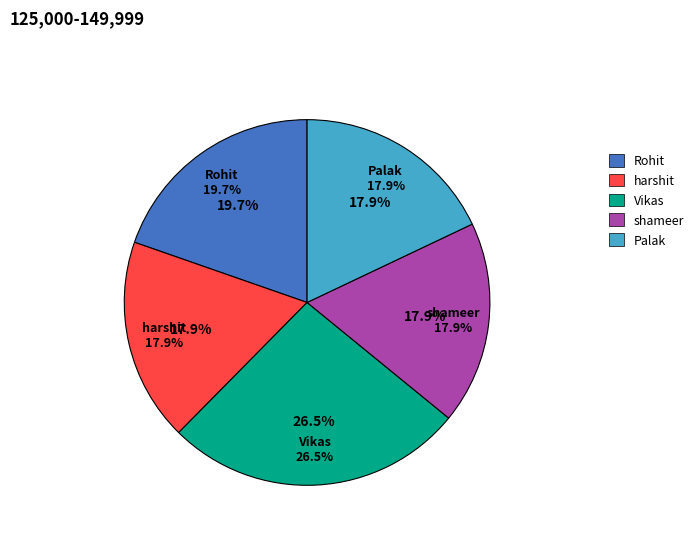

Rank the categories by value from highest to lowest.

Vikas, Rohit, harshit, shameer, Palak